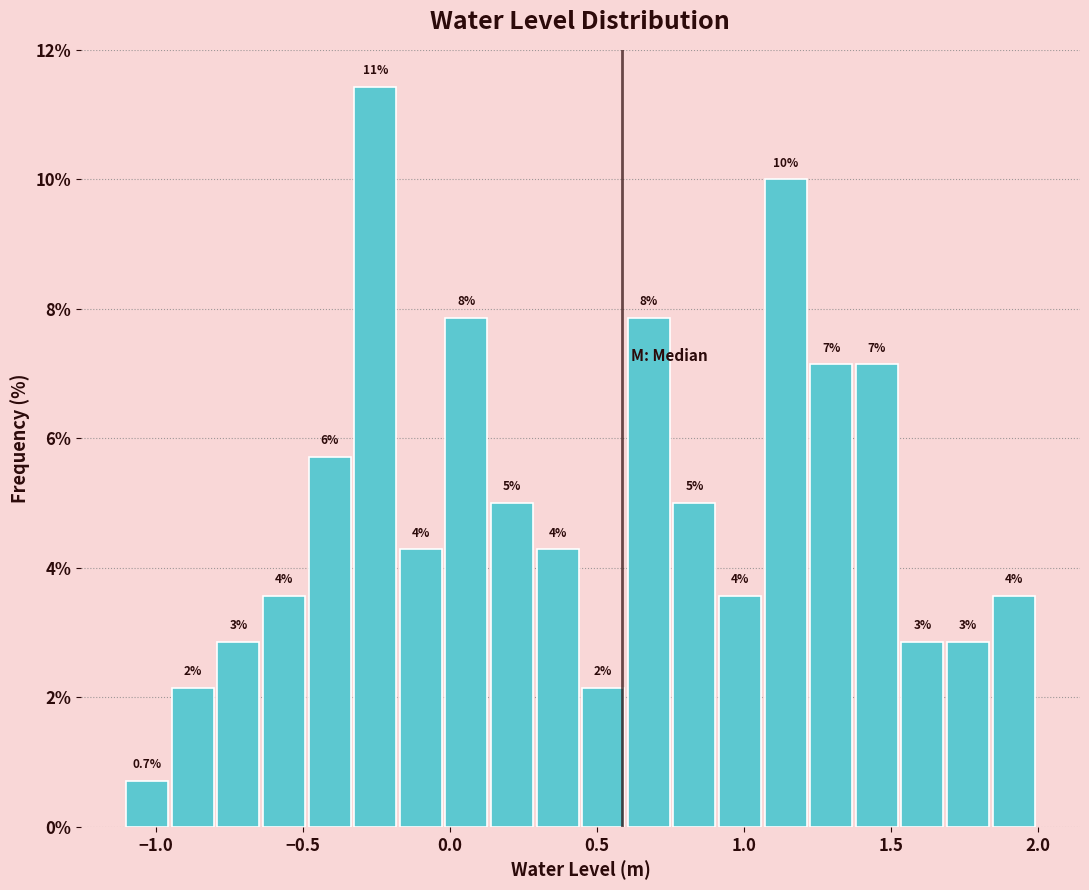

Read against the x-axis, roughly where is the centre of the tallest bar?

-0.25